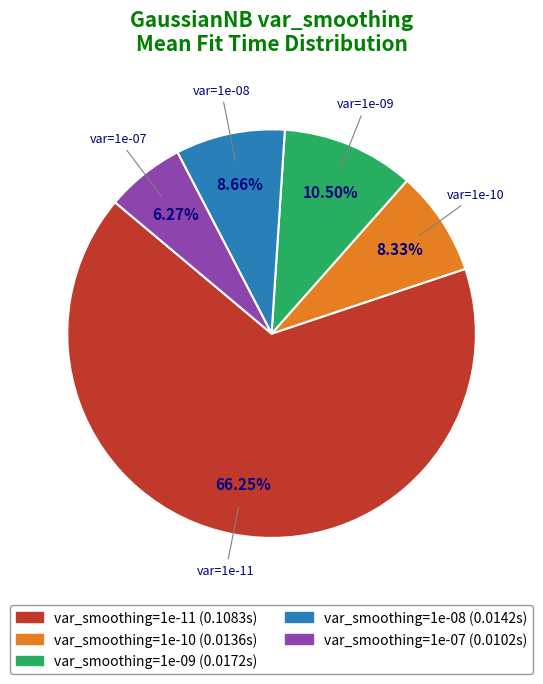

Does any single category account for the majority?

Yes